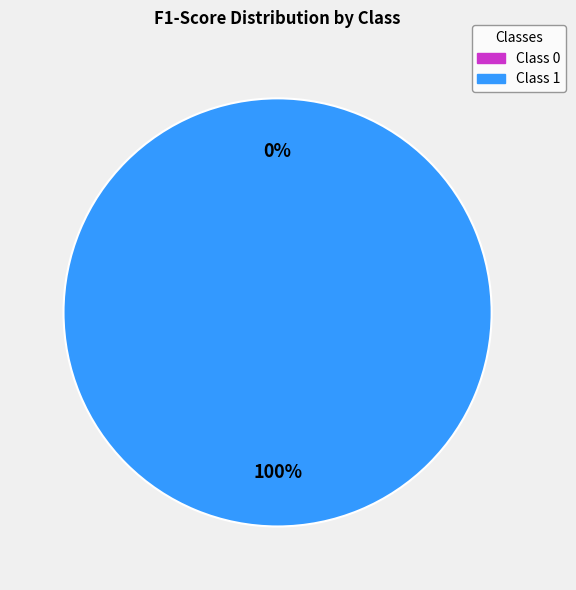

Between 1 and 0, which is larger?

1